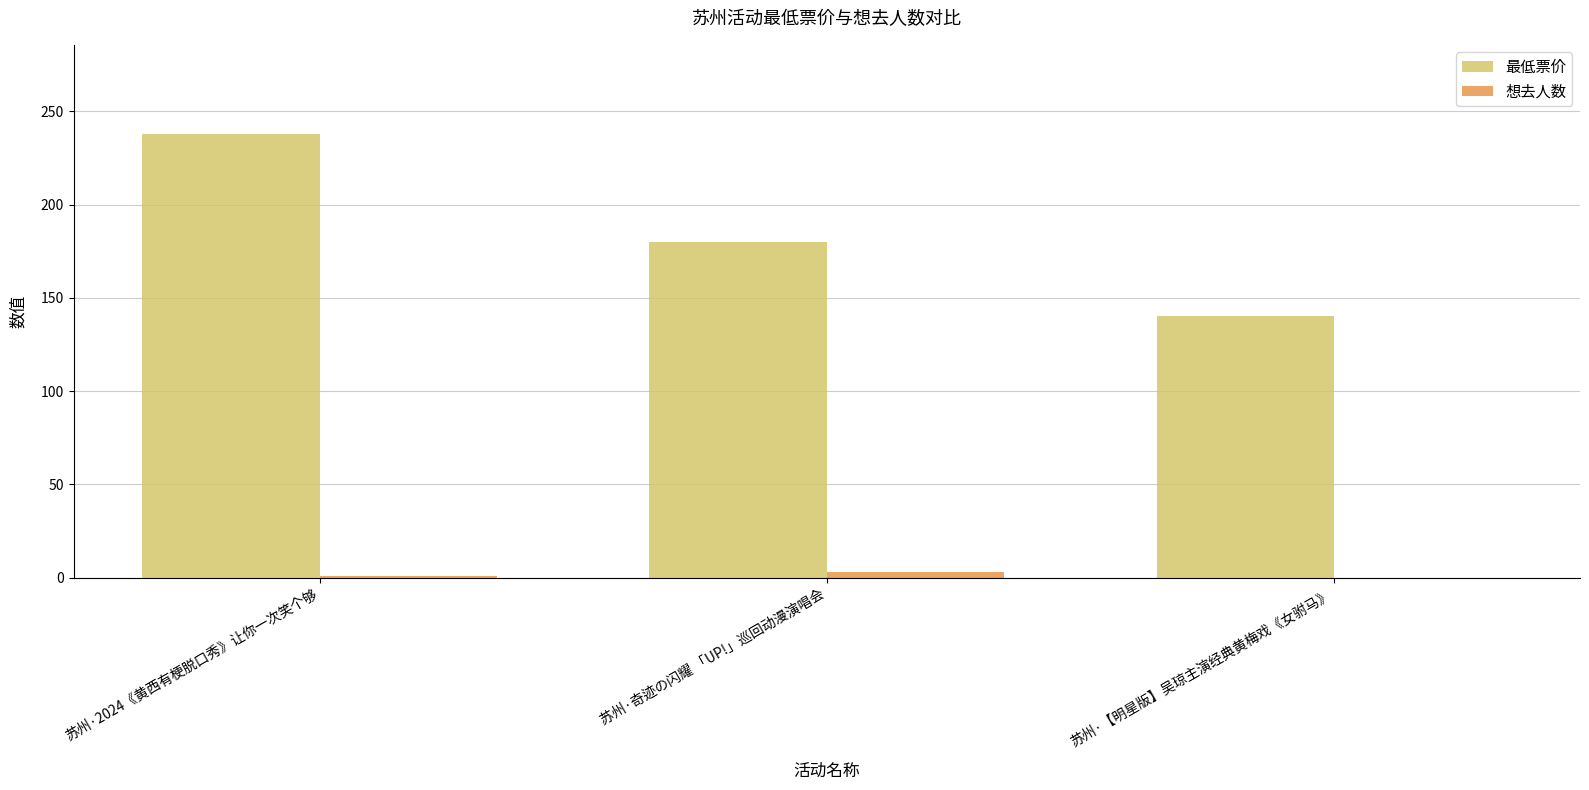

At which category is the sum across all series the highest?

苏州·2024《黄西有梗脱口秀》让你一次笑个够